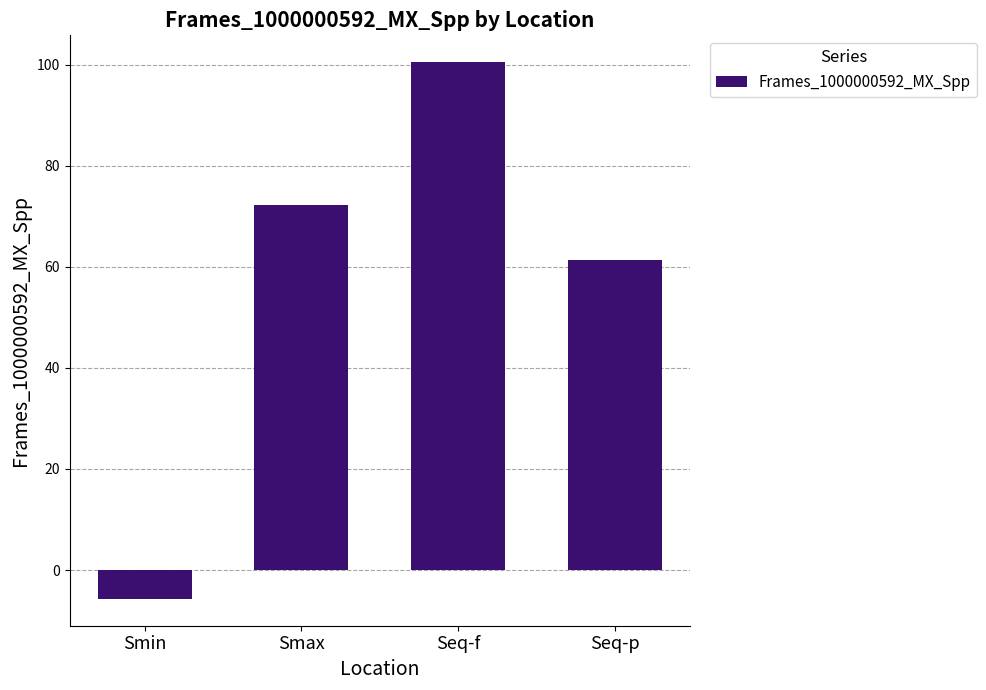

What is the minimum value shown in the chart?

-5.7